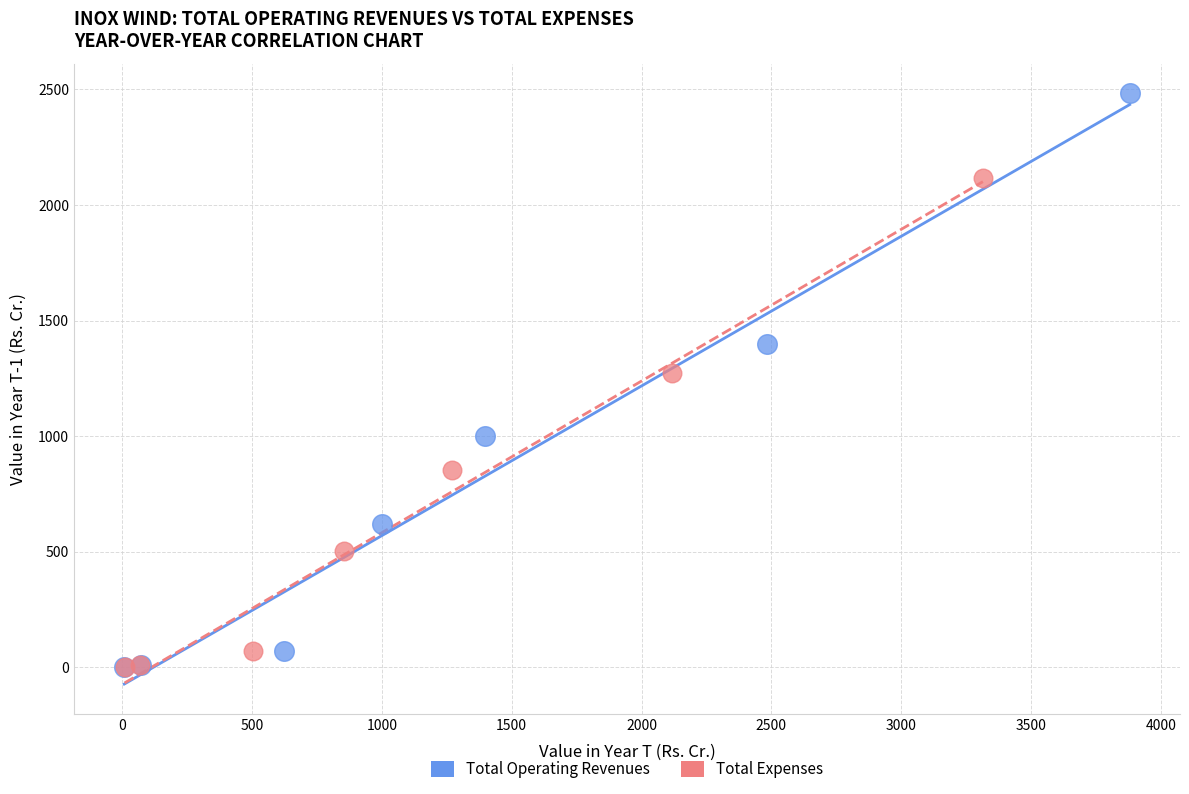

Which series has the widest spread of Y values?

Total Operating Revenues